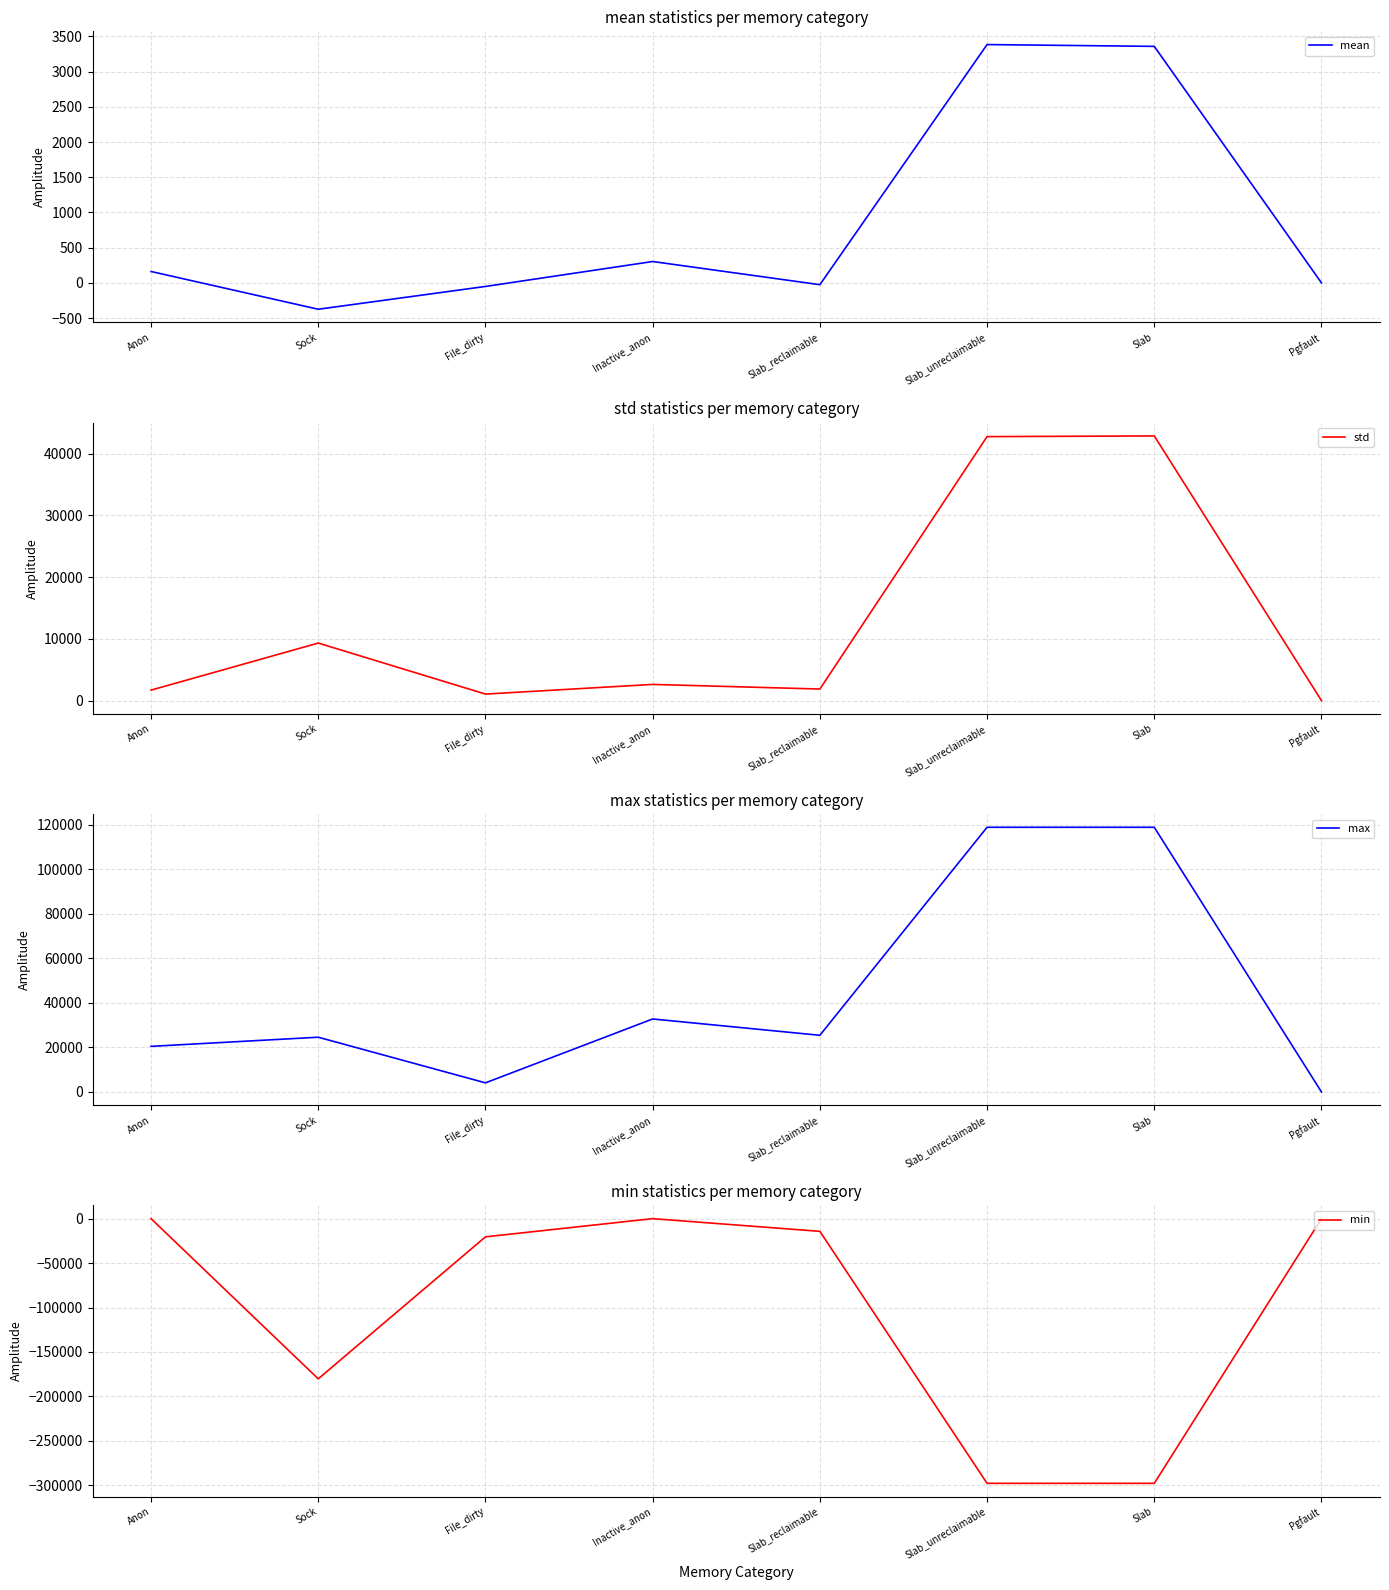

The value of max at Slab_reclaimable is 44885.2. True or false?

False